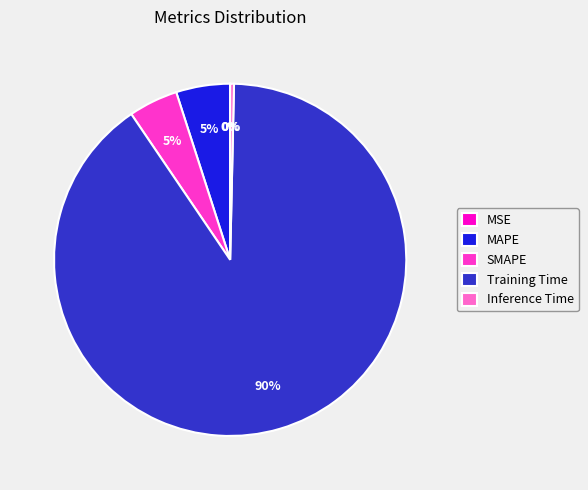

Which slice represents more than half of the pie?

Training Time